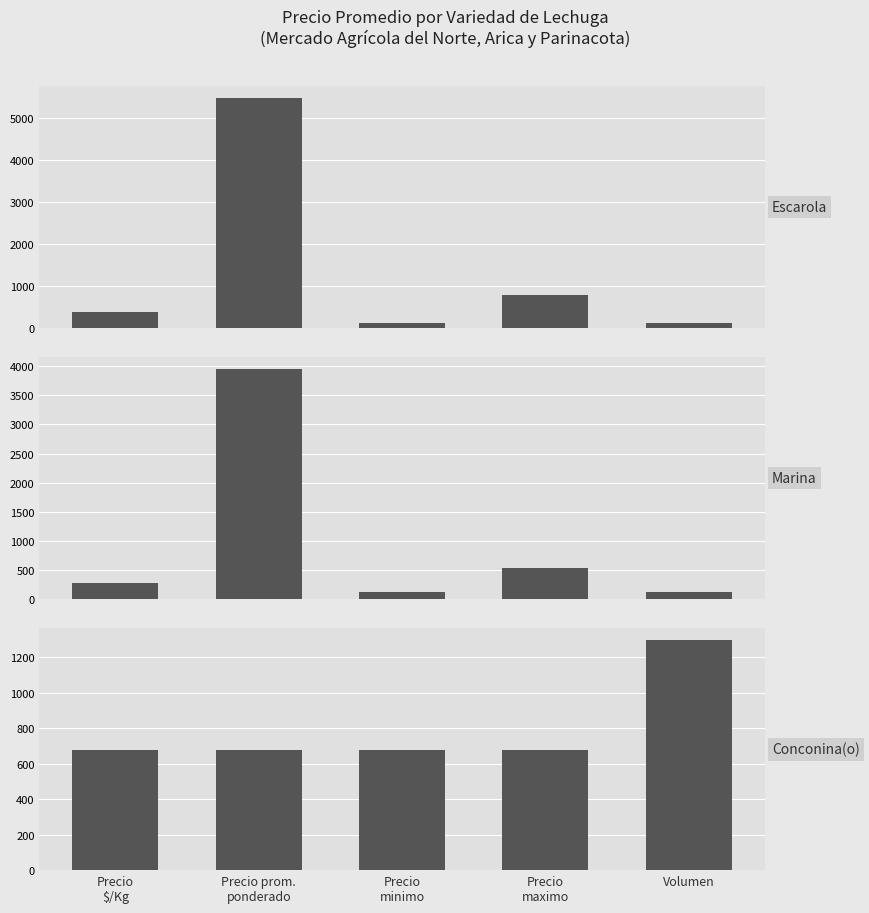

Between Precio
$/Kg and Volumen, which is larger?

Precio
$/Kg